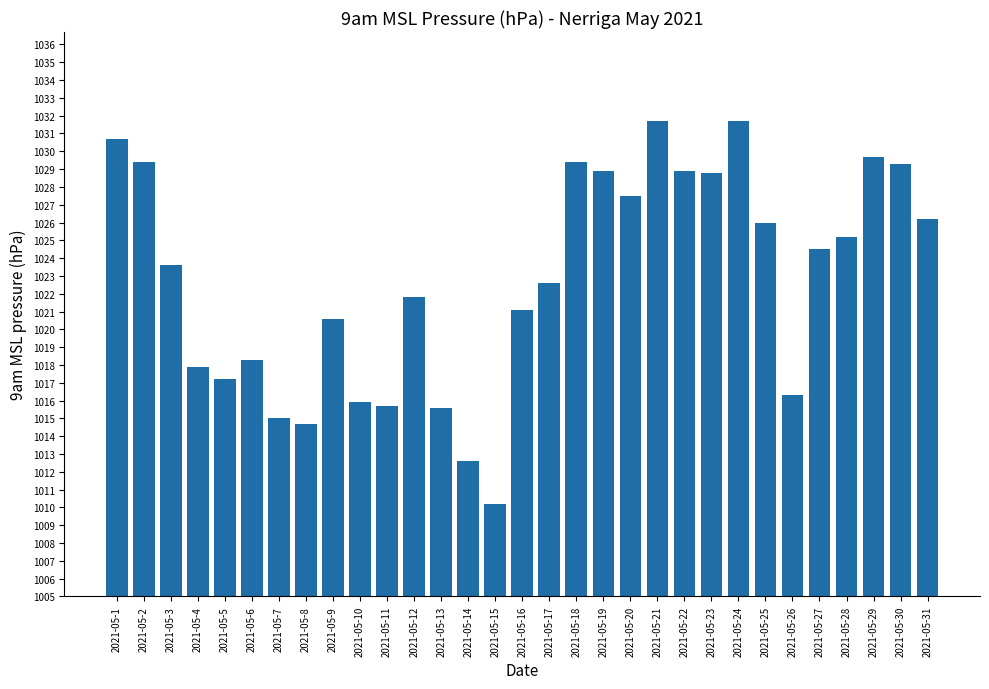

What value does the data have at 2021-05-30?

1029.3